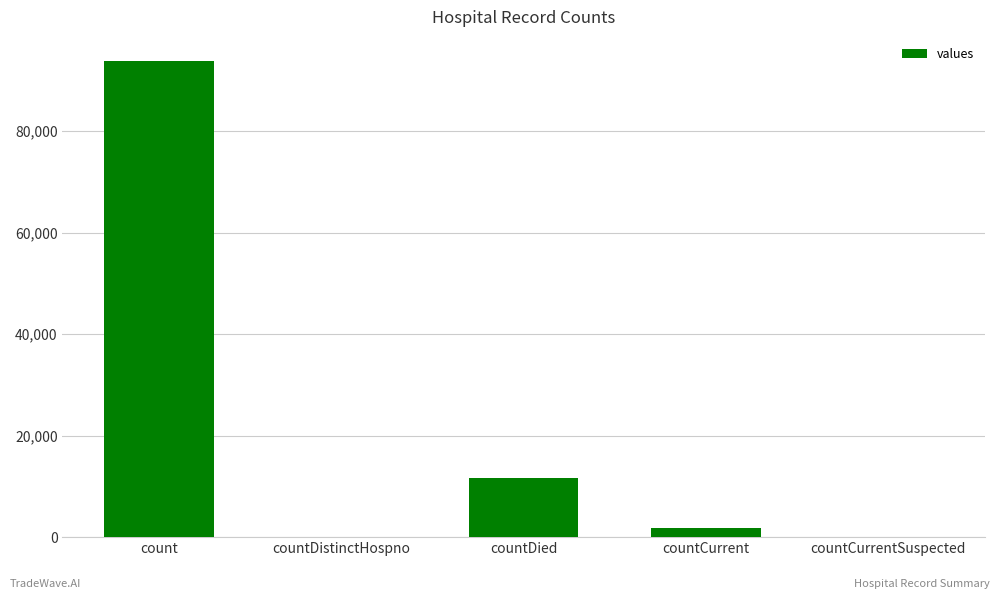

The chart shows a value of 1742 at countCurrent. True or false?

True